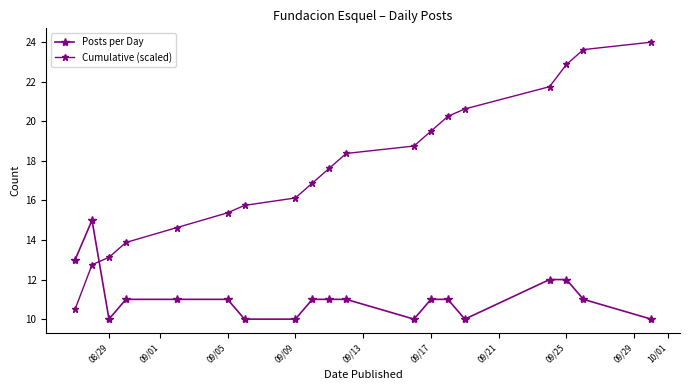

What is the sum of all Cumulative (scaled) values?

336.4